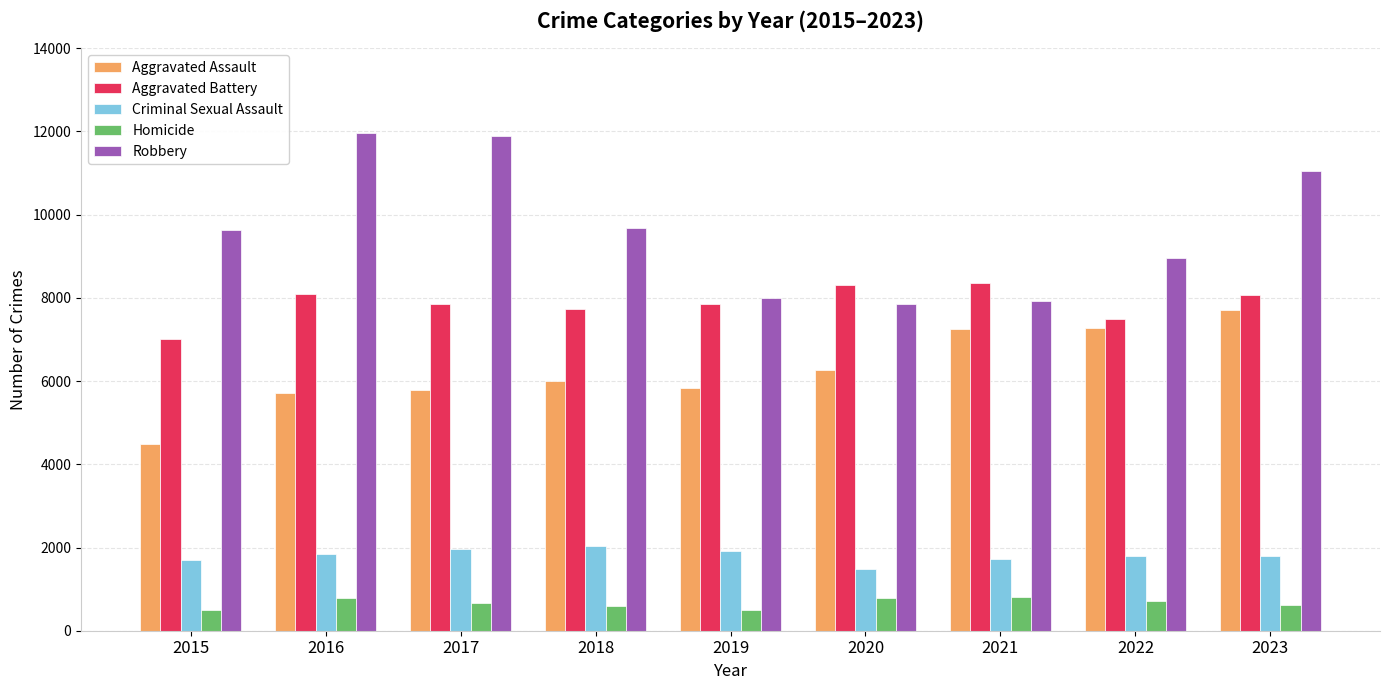

Is the value of Robbery at 2023 greater than the value of Homicide at 2018?

Yes